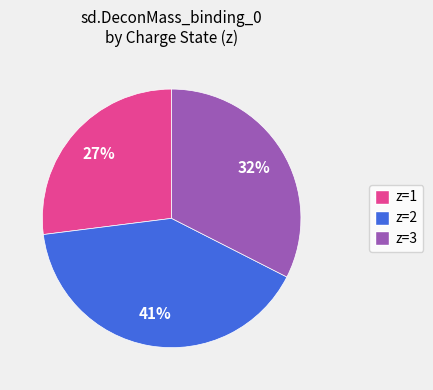

Between z=1 and z=3, which is larger?

z=3